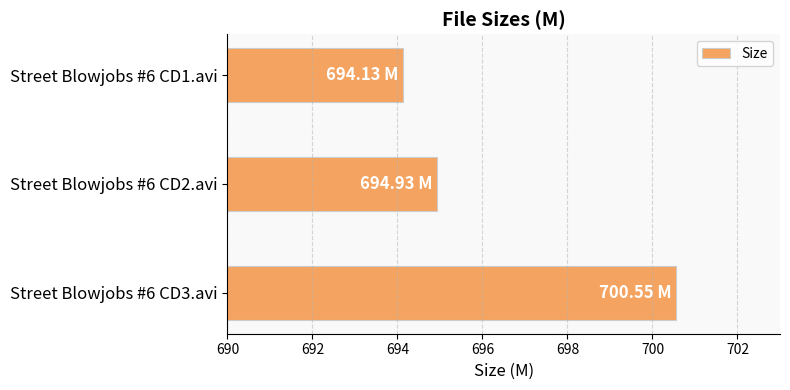

List the labels in order of value, smallest first.

Street Blowjobs #6 CD1.avi, Street Blowjobs #6 CD2.avi, Street Blowjobs #6 CD3.avi